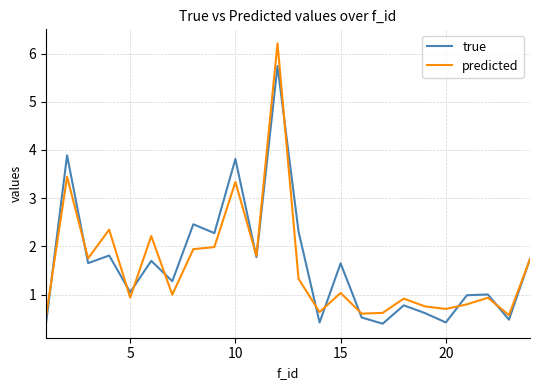

True or false: true and predicted intersect in this chart.

True